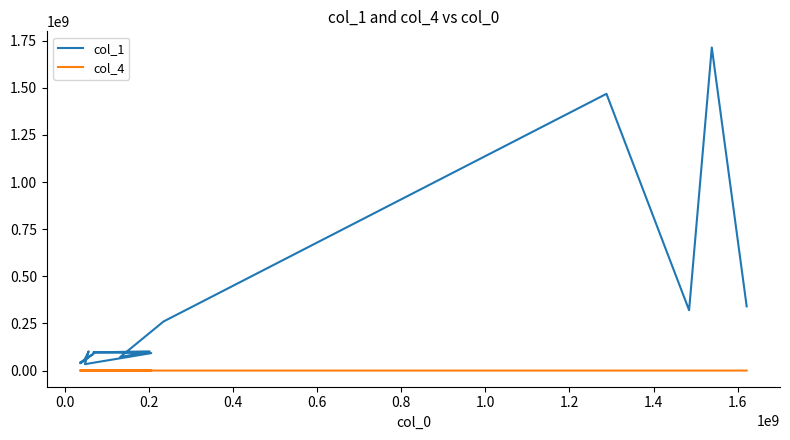

How many values in the col_1 series are below 96490702?

7